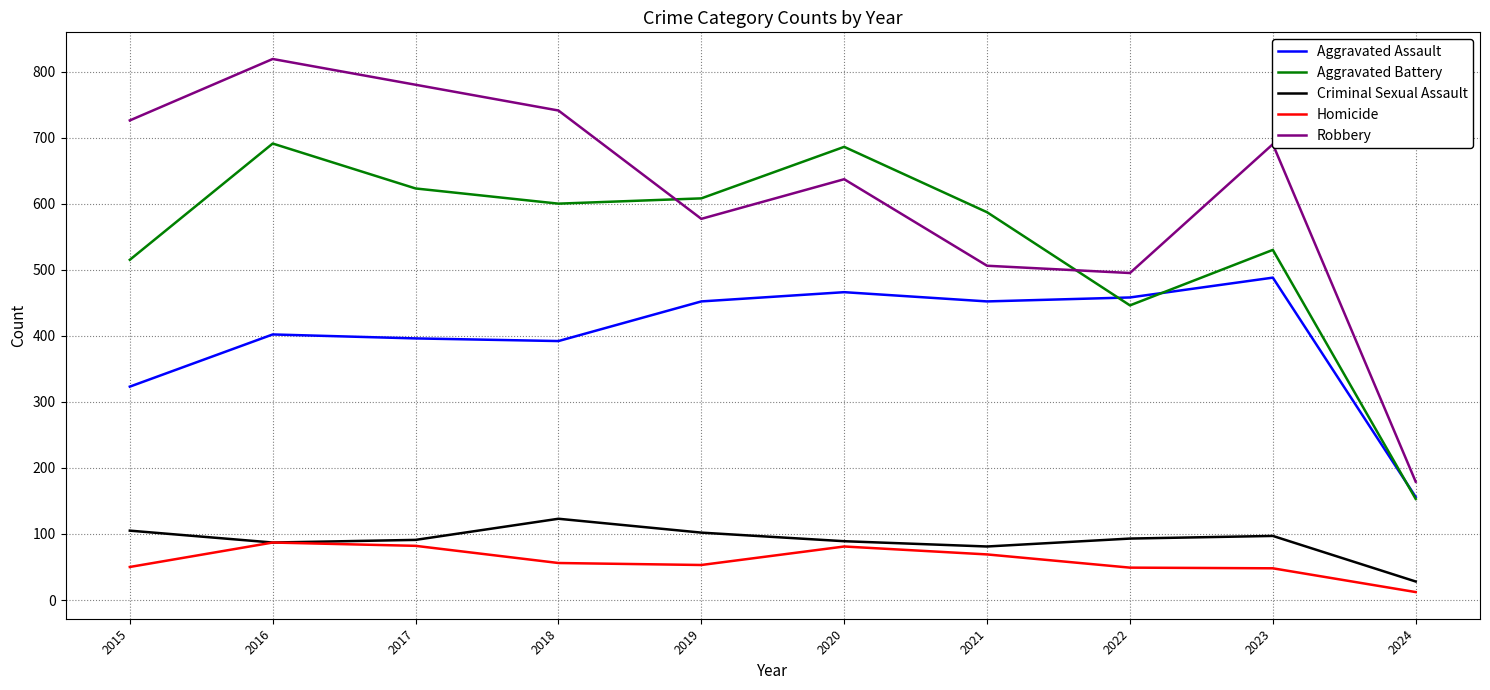

True or false: Aggravated Assault and Criminal Sexual Assault intersect in this chart.

False